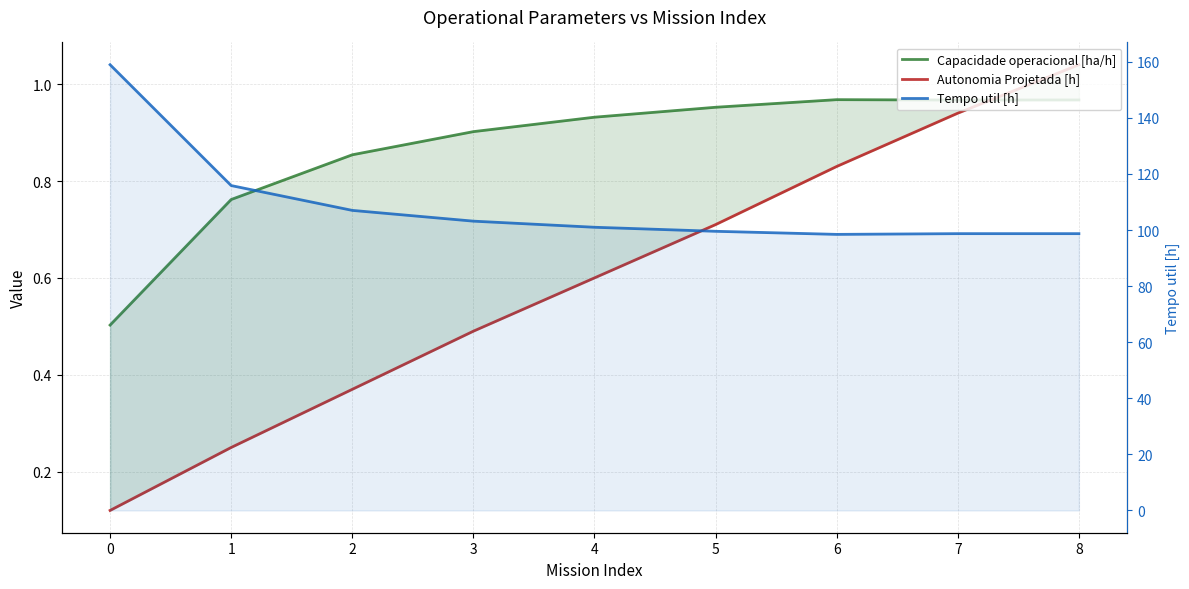

What is the sum of all Tempo util [h] values?

981.5